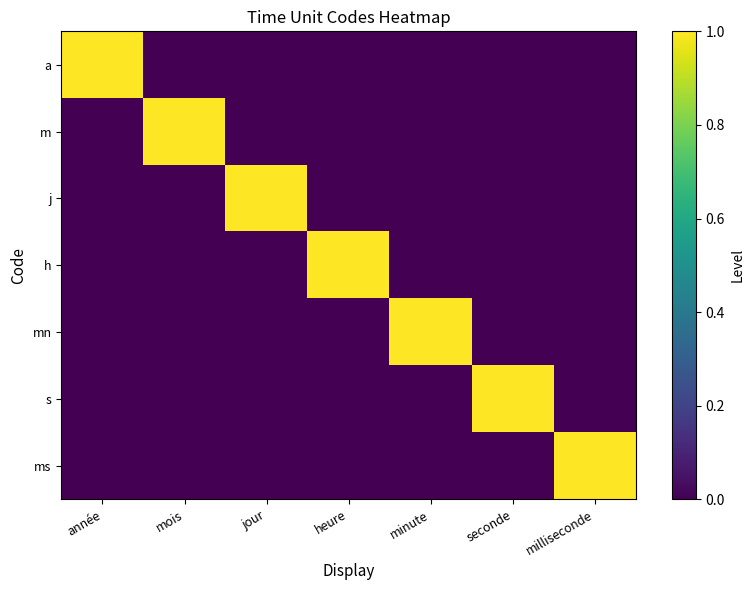

Reading left to right, transcribe all the data shown in this chart.

a: année=1	mois=0	jour=0	heure=0	minute=0	seconde=0	milliseconde=0
m: année=0	mois=1	jour=0	heure=0	minute=0	seconde=0	milliseconde=0
j: année=0	mois=0	jour=1	heure=0	minute=0	seconde=0	milliseconde=0
h: année=0	mois=0	jour=0	heure=1	minute=0	seconde=0	milliseconde=0
mn: année=0	mois=0	jour=0	heure=0	minute=1	seconde=0	milliseconde=0
s: année=0	mois=0	jour=0	heure=0	minute=0	seconde=1	milliseconde=0
ms: année=0	mois=0	jour=0	heure=0	minute=0	seconde=0	milliseconde=1